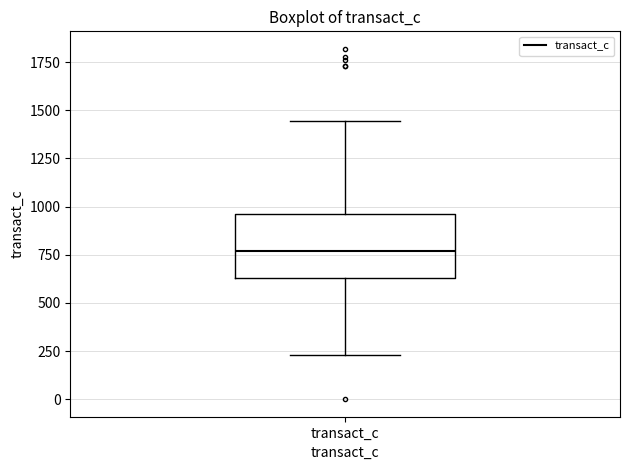

Transcribe this box plot: give where the median line is, the range the box spans, and where the two whiskers end, as read against the y-axis. The values are not printed on the chart, so give them approximately, as read against the axis.

median 750, box 650 to 950, whiskers 250 to 1450